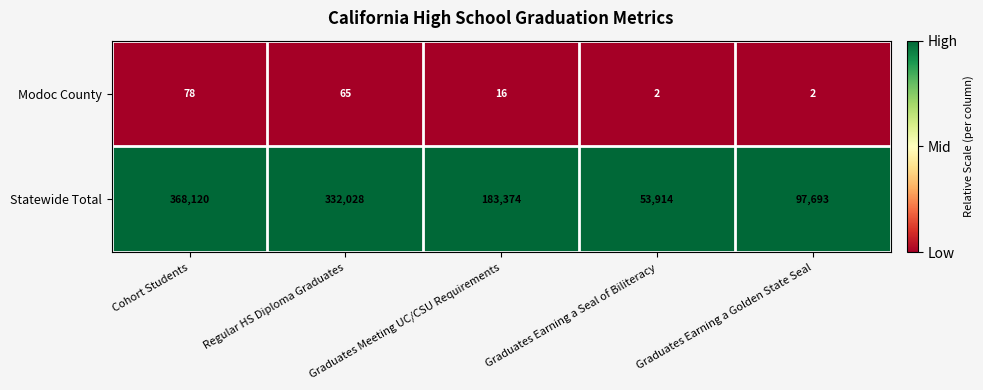

Between Cohort Students and Graduates Earning a Golden State Seal, which series saw the biggest shift?

Statewide Total